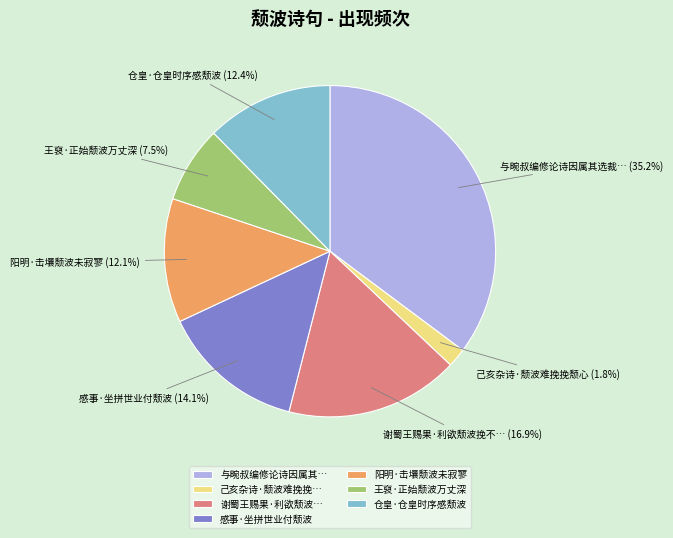

Which slice is the smallest?

己亥杂诗·颓波难挽挽…